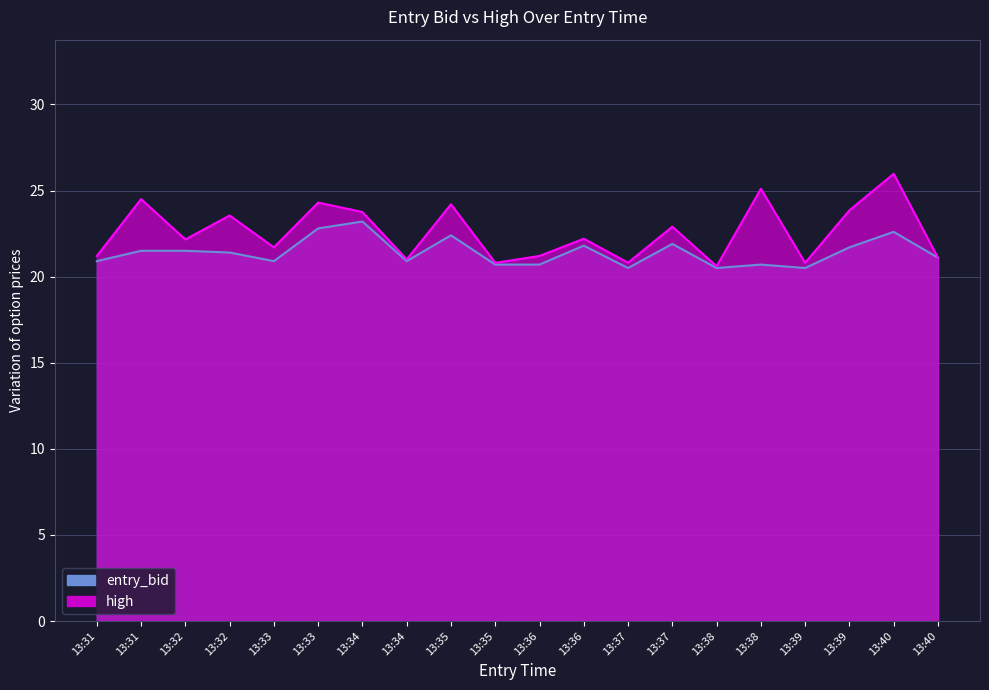

True or false: entry_bid and high intersect in this chart.

False